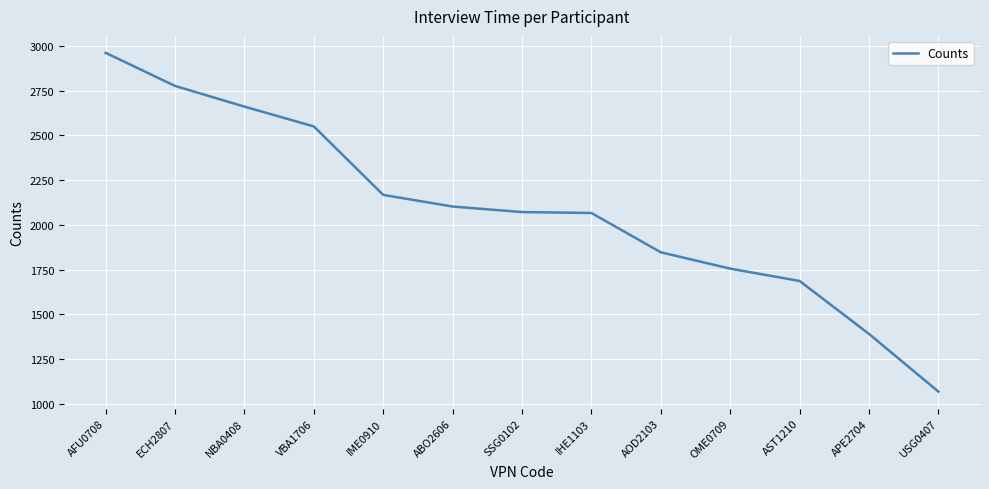

Which has a higher value, ABO2606 or ECH2807?

ECH2807